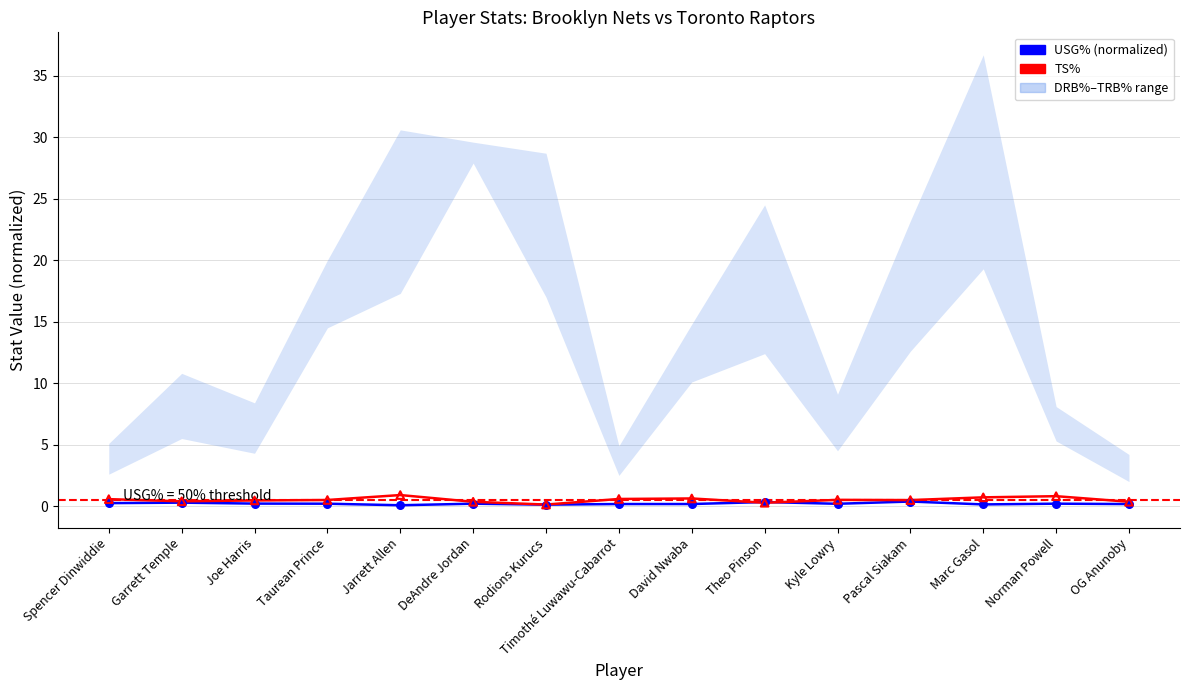

At which category is the sum across all series the highest?

Norman Powell